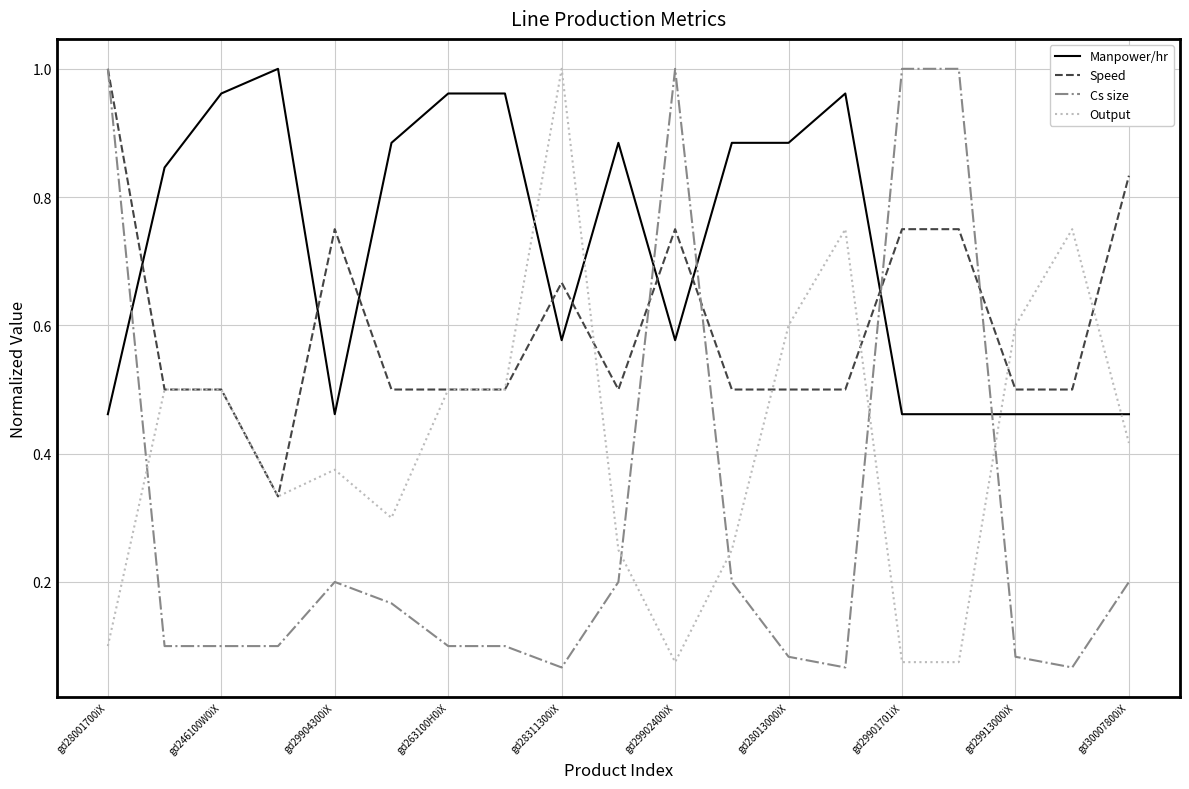

True or false: Manpower/hr and Cs size intersect in this chart.

True